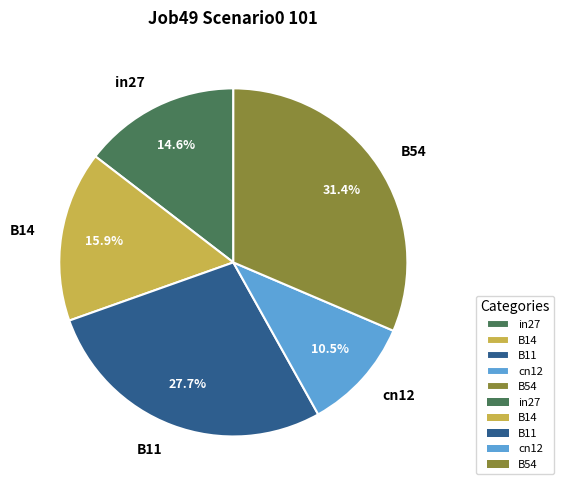

Which slice is the largest?

B54